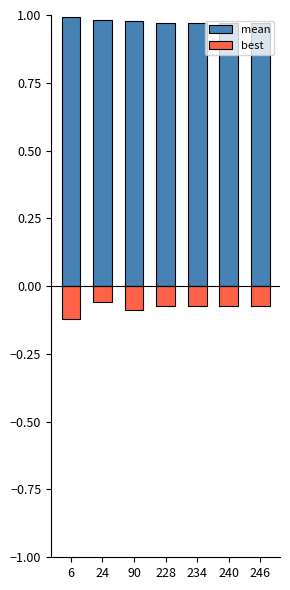

Reading left to right, transcribe all the data shown in this chart.

mean: 6=1.0	24=1.0	90=1.0	228=1.0	234=1.0	240=1.0	246=1.0
best: 6=-0.1	24=-0.1	90=-0.1	228=-0.1	234=-0.1	240=-0.1	246=-0.1